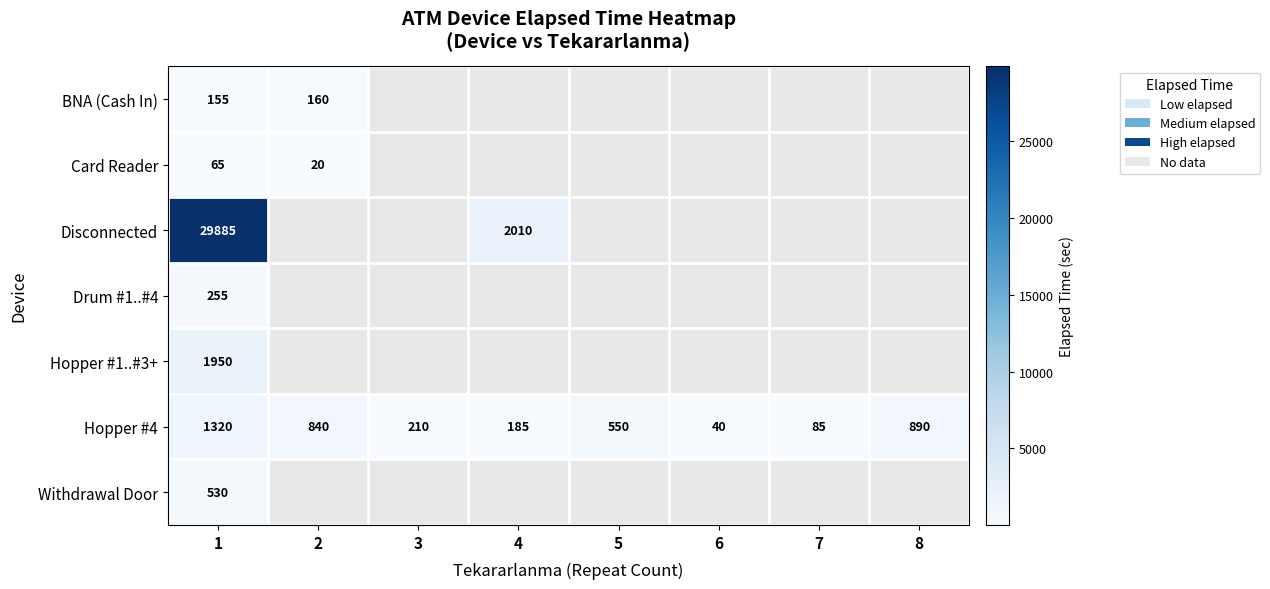

Where is Hopper #4 nearest to the value 680?

5